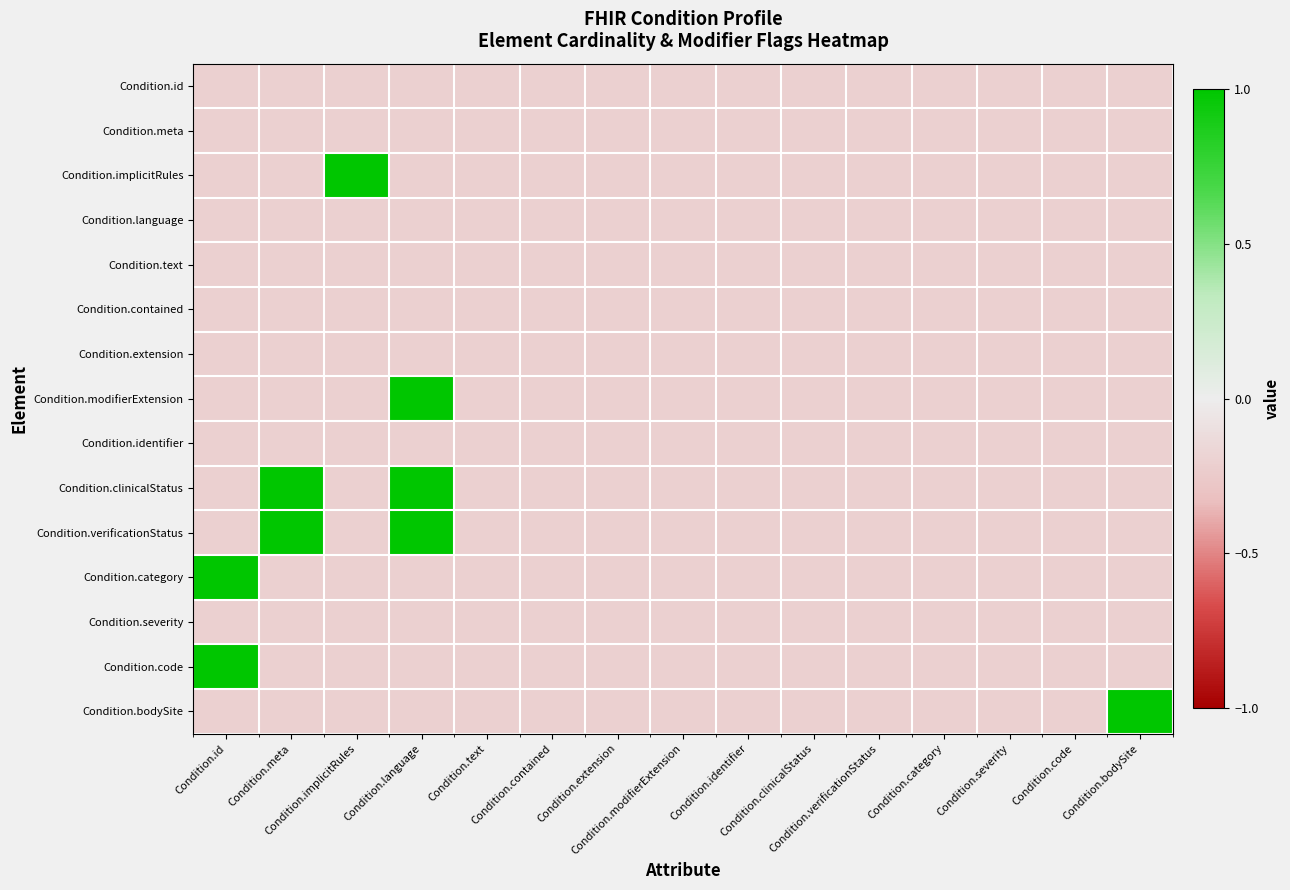

Count the number of data series in this chart.

15